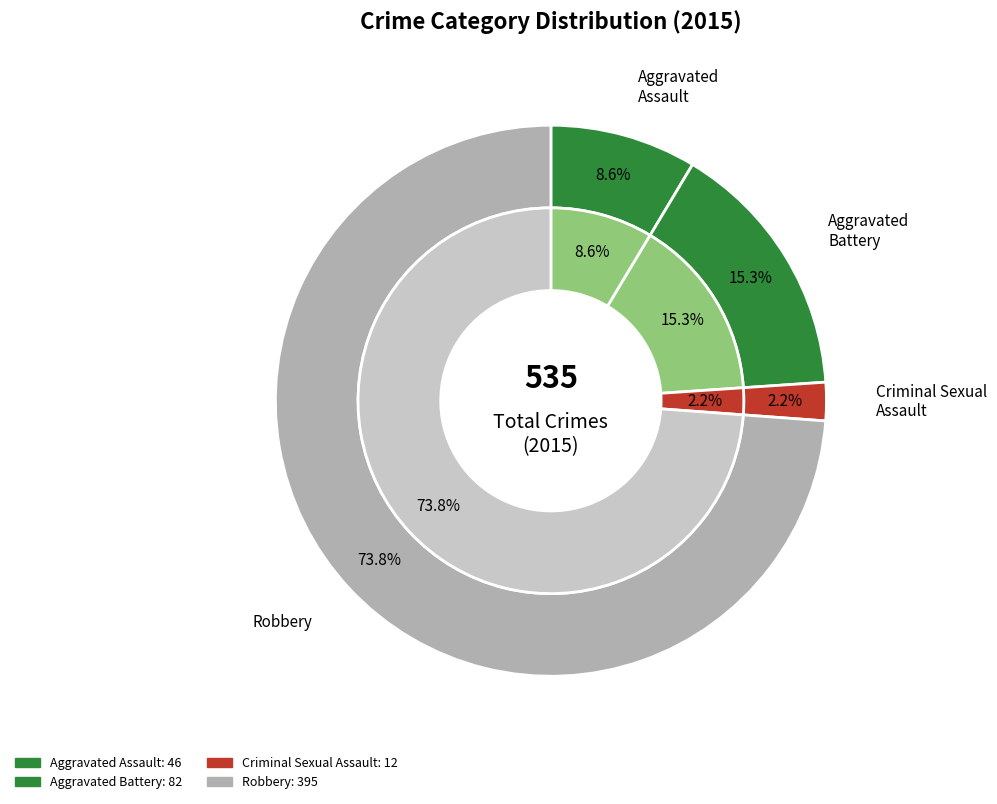

Is it true that Aggravated Assault is 19% of the pie?

False